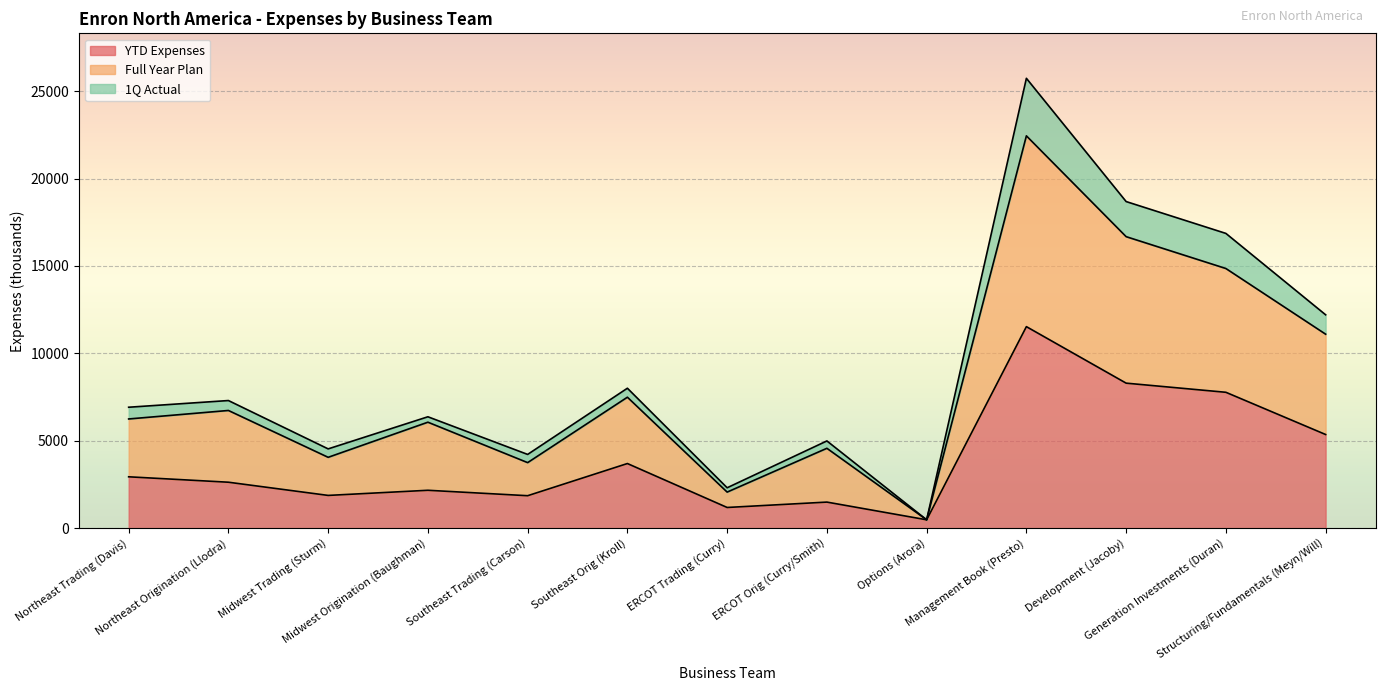

How many values in the YTD Expenses series are below 2629?

6